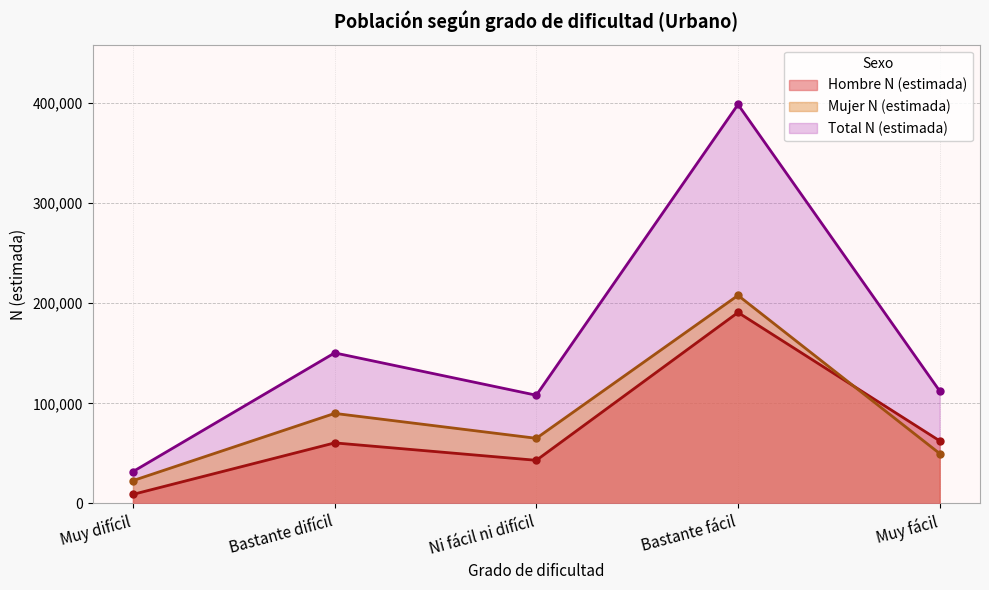

The value of Mujer N (estimada) at Ni fácil ni difícil is 24304. True or false?

False